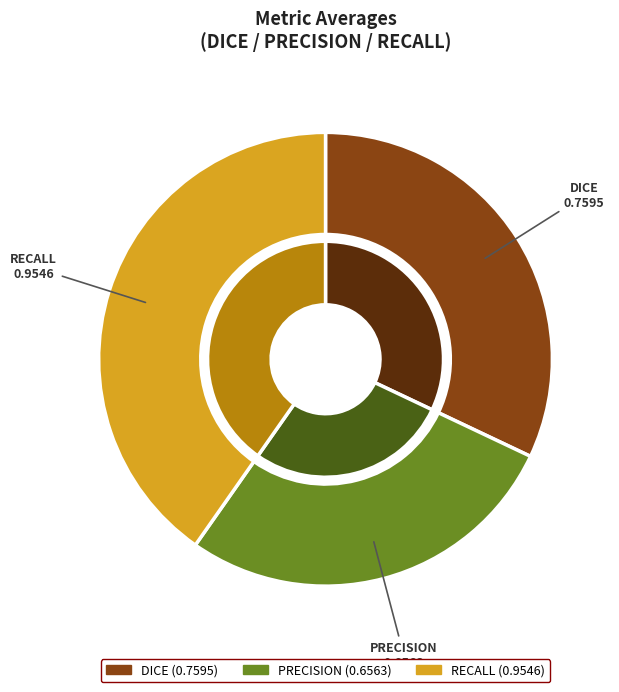

Is DICE the majority of the pie?

No